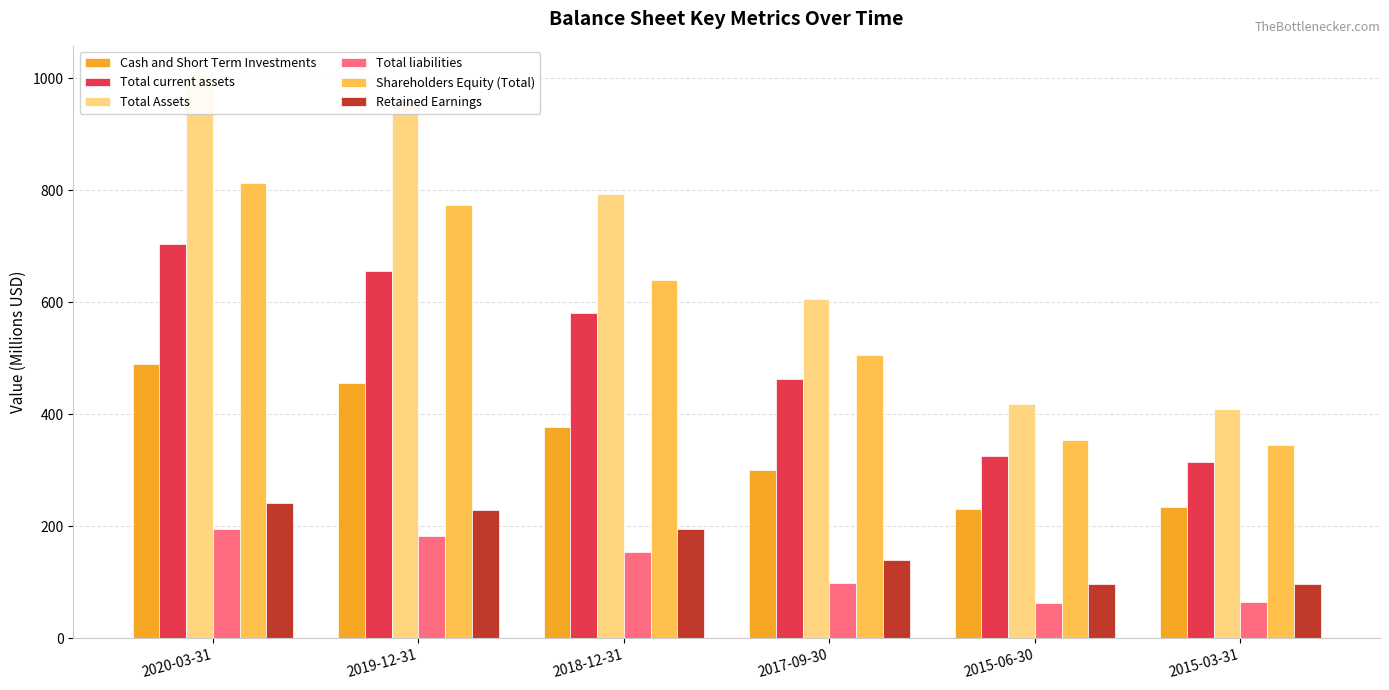

Is it true that Total Assets equals 429.0 at 2020-03-31?

False